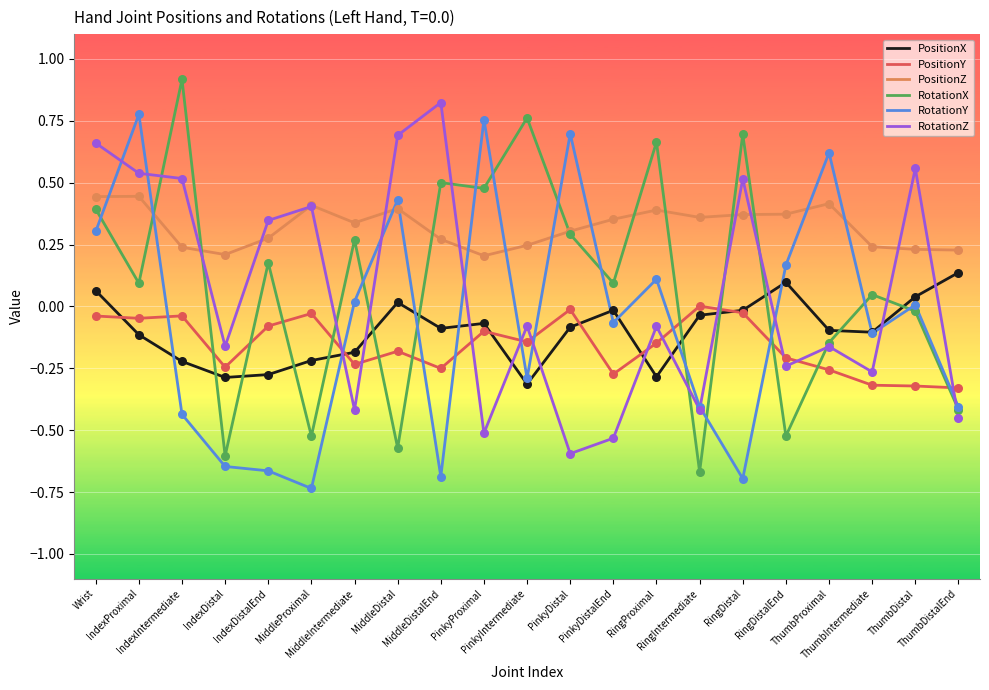

Which series has the largest total across all categories?

PositionZ